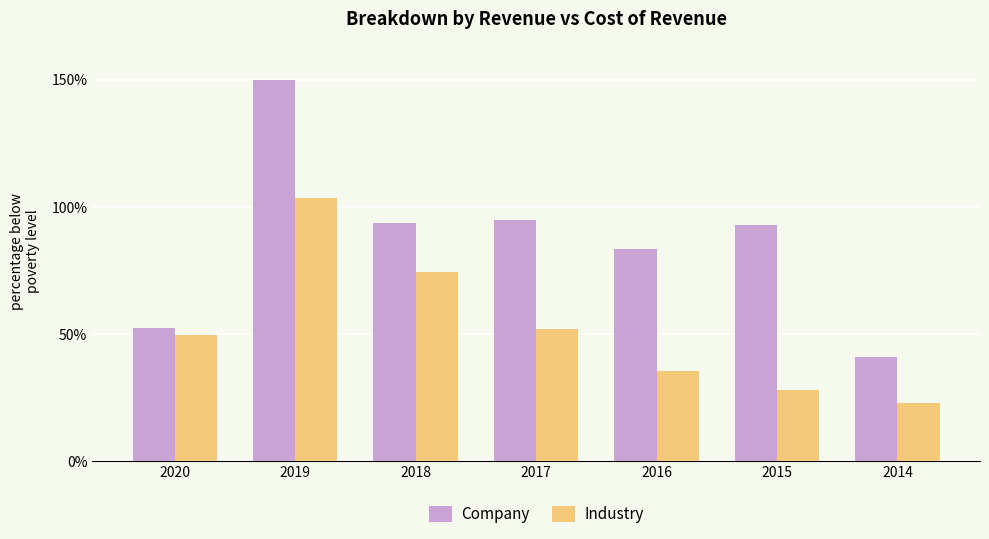

Which label corresponds to the largest value in the chart?

2019